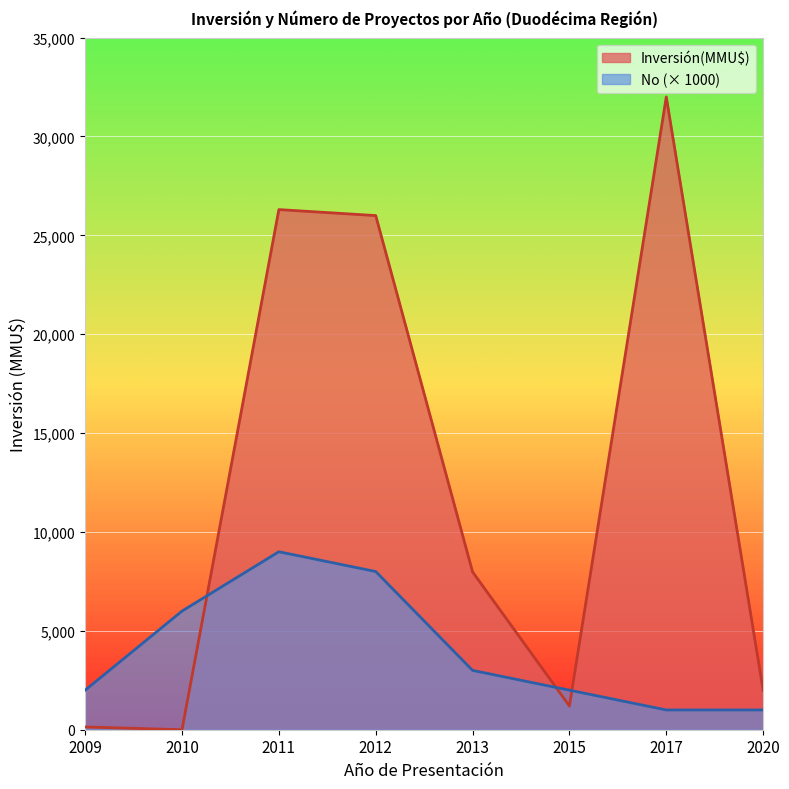

Which series has the largest range (max minus min)?

Inversión(MMU$)